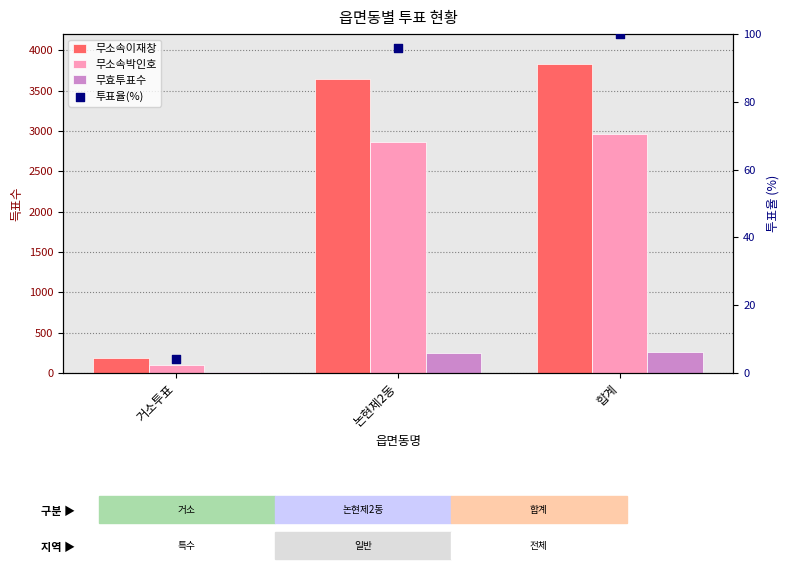

What is the total value across all series at 거소투표?

299.2